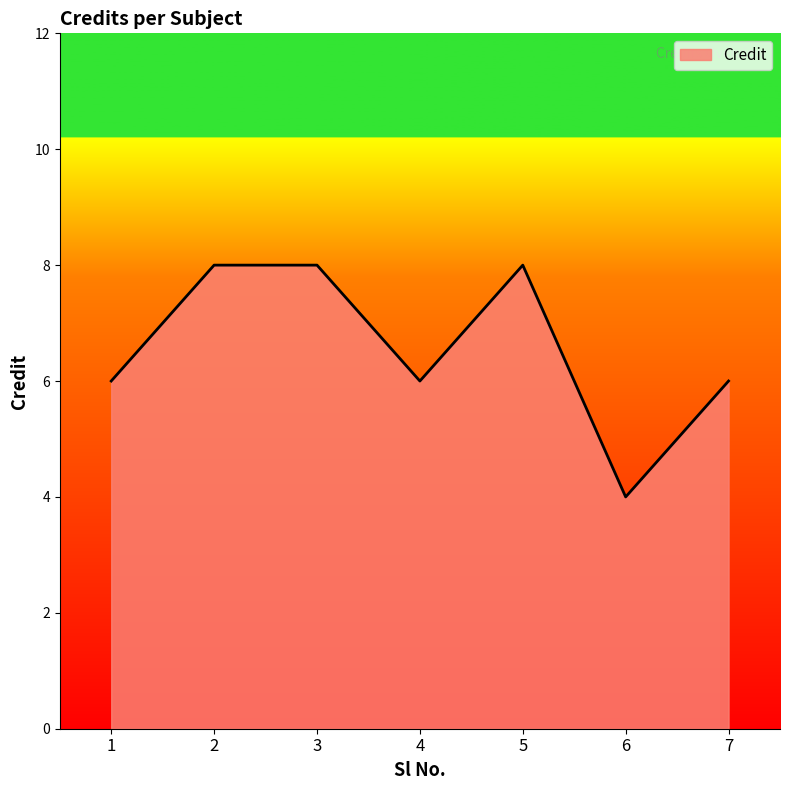

What is the average value?

7